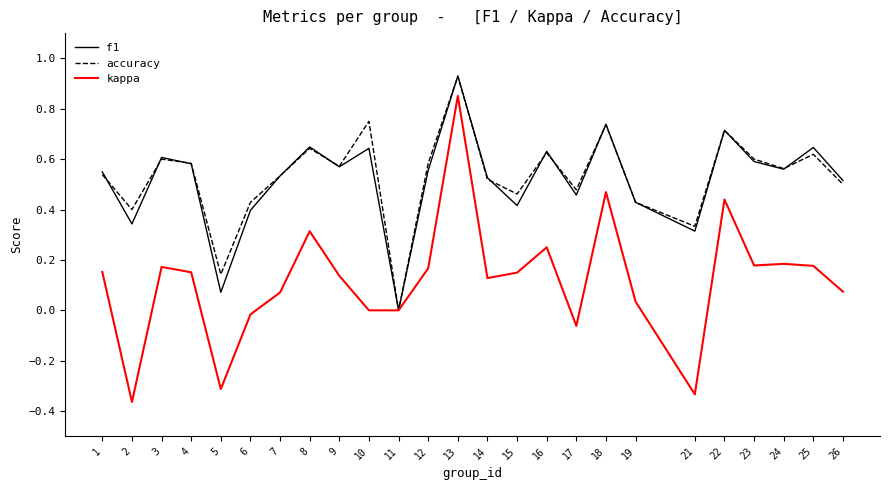

What is the total value across all series at 3?

1.4